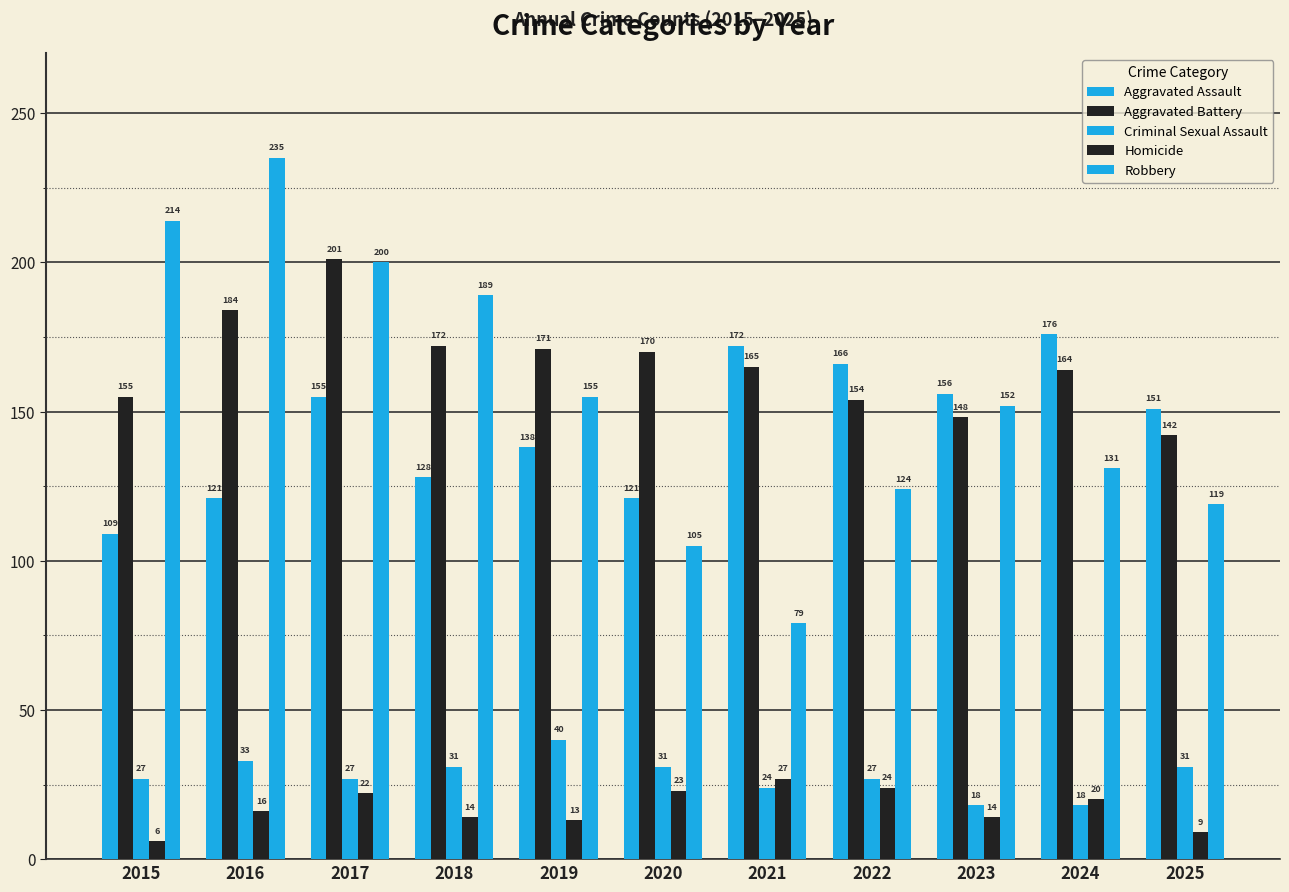

What is the maximum value shown in the chart?

235